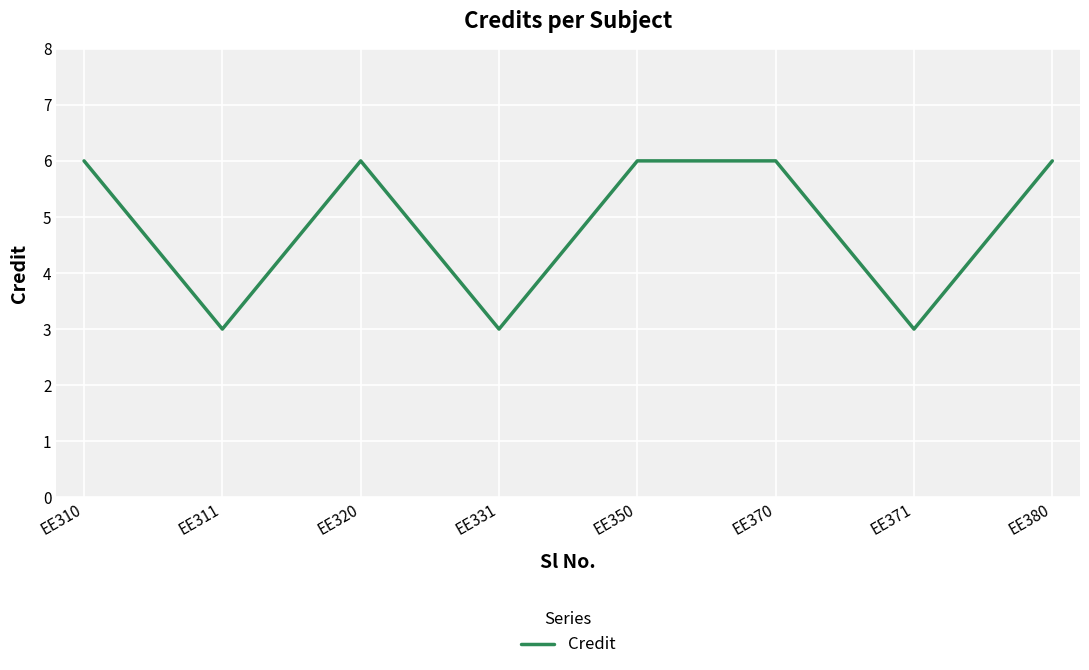

What is the minimum value shown in the chart?

3